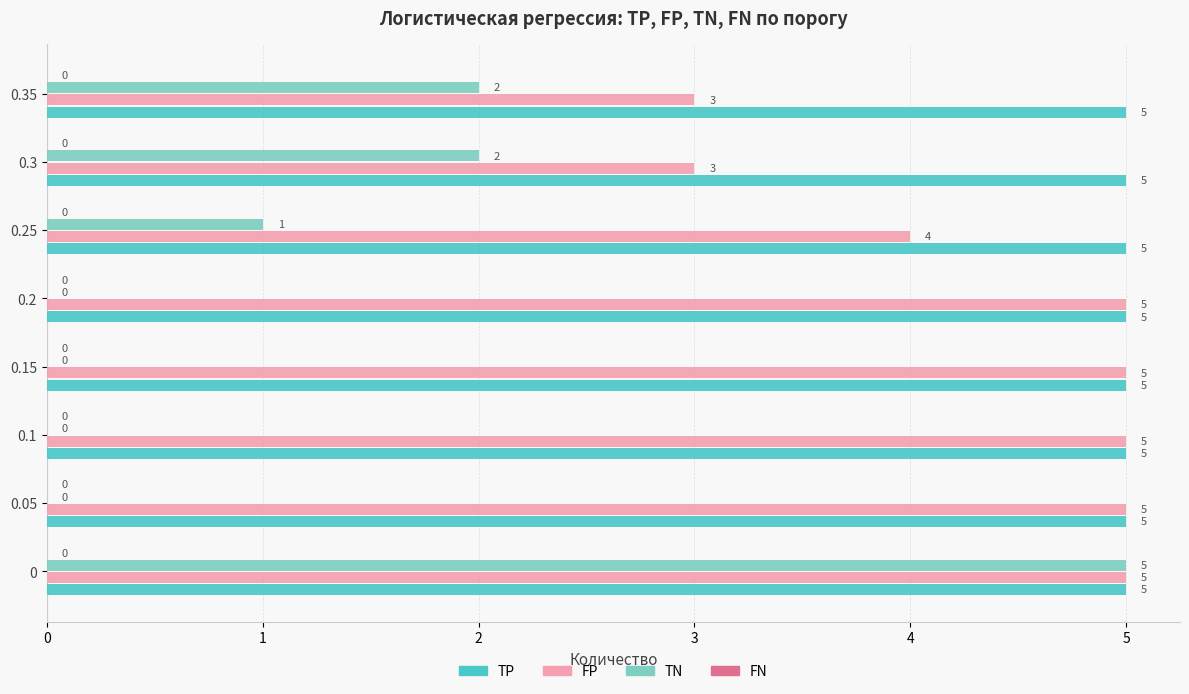

What is the spread (max minus min) of values at 0?

0